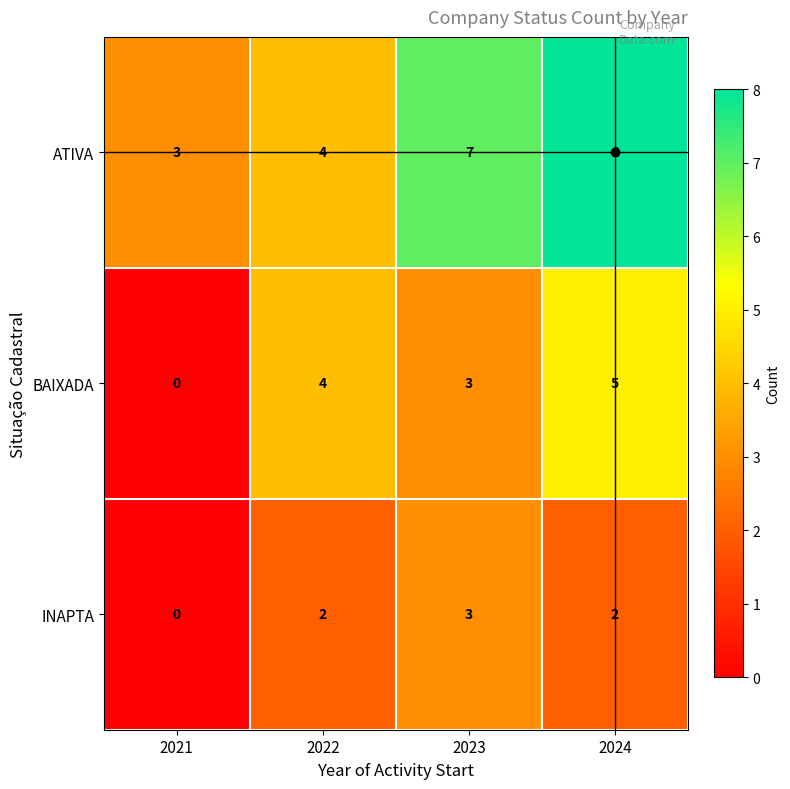

What is the difference between the maximum and minimum values in the ATIVA series?

5